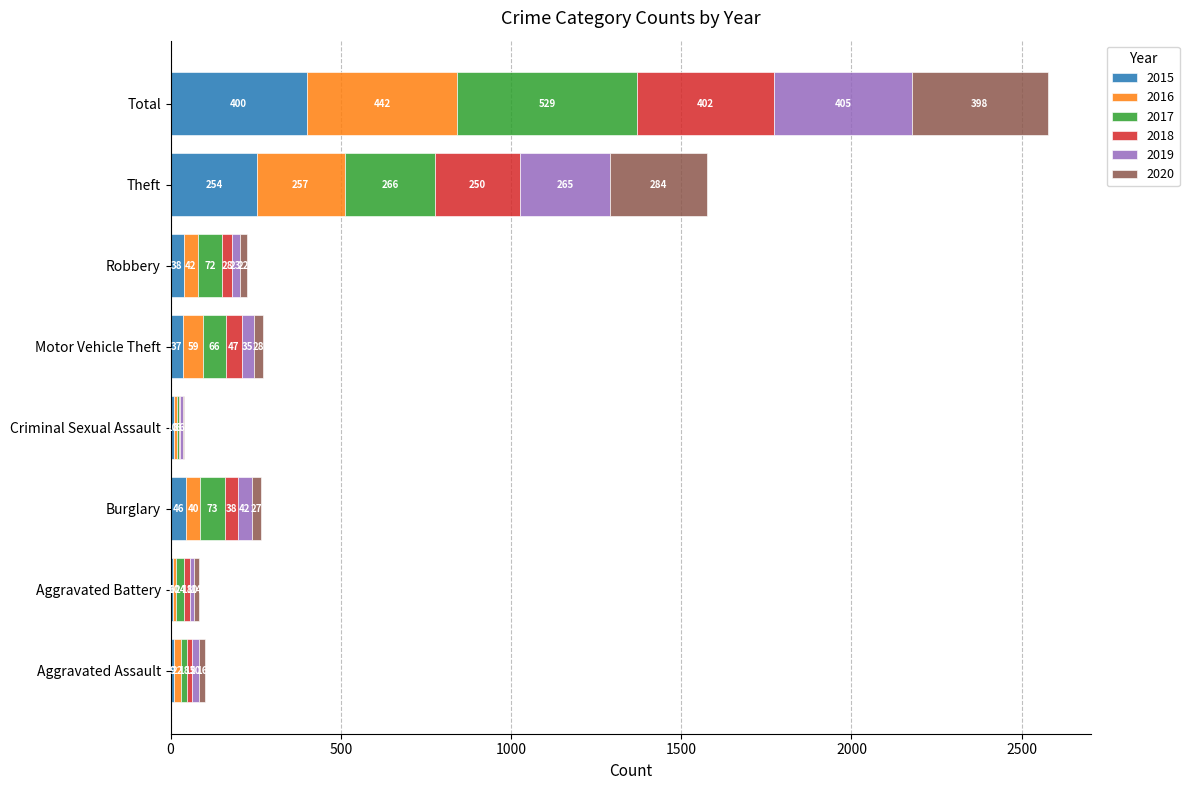

True or false: 2015 has a value of 6 at Aggravated Battery.

True